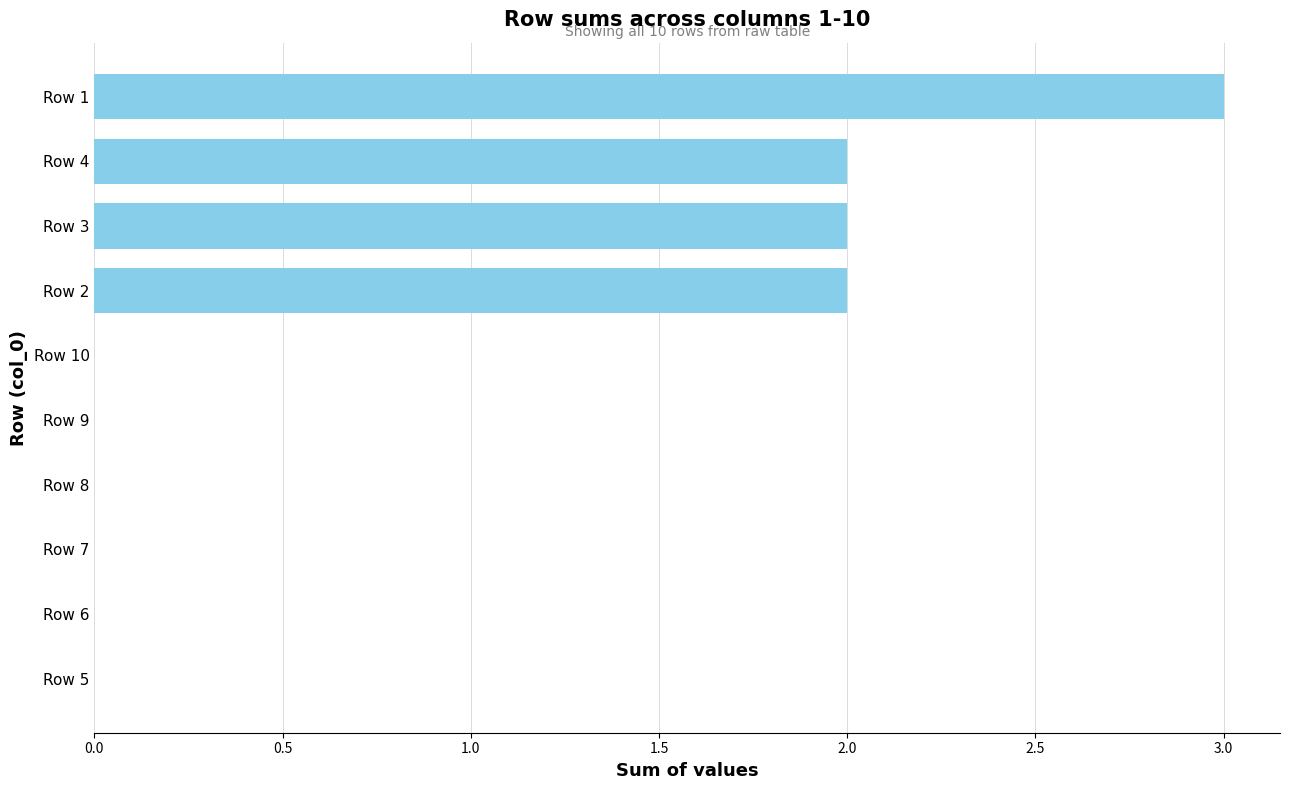

How many data points does each series have?

10